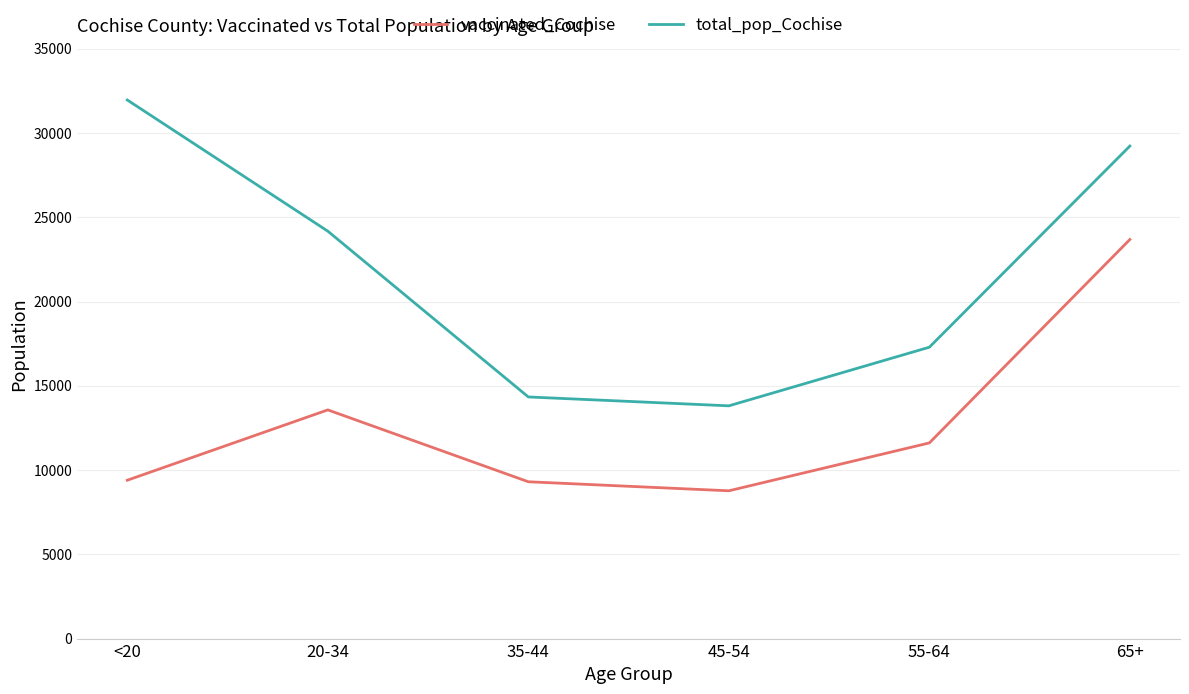

Where is total_pop_Cochise nearest to the value 22886?

20-34